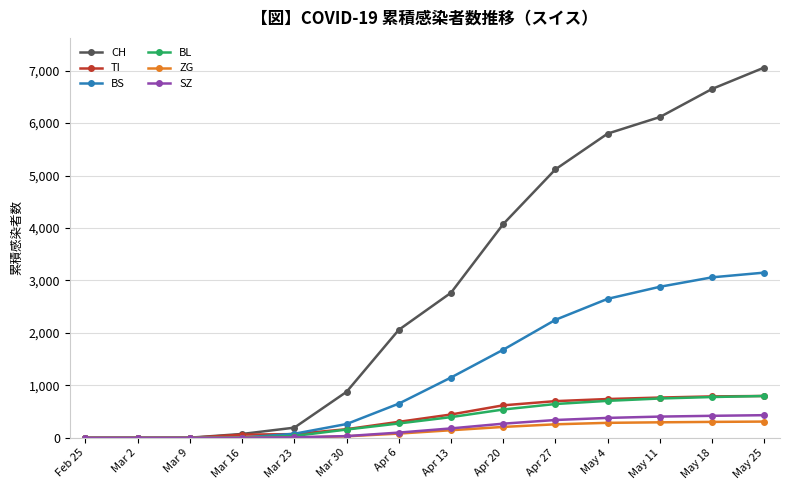

What is the average value of the BS series?

1273